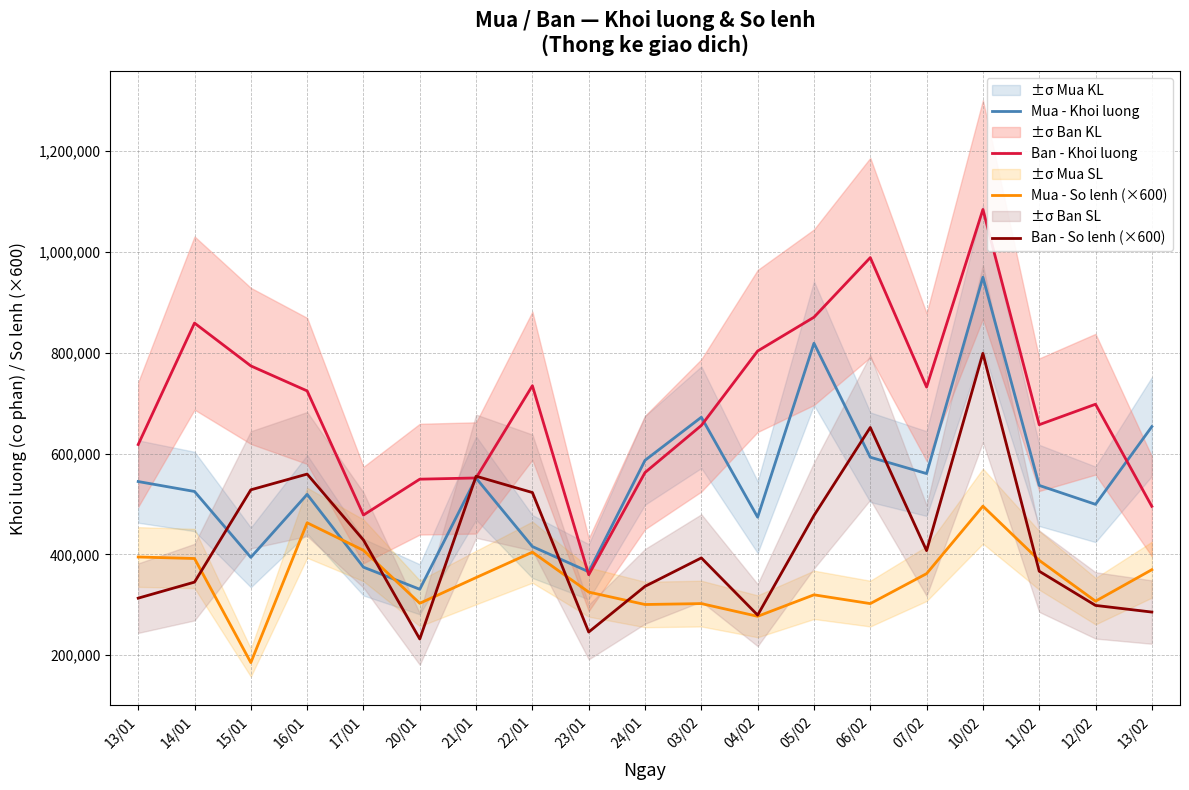

What position from the right is 16/01?

16